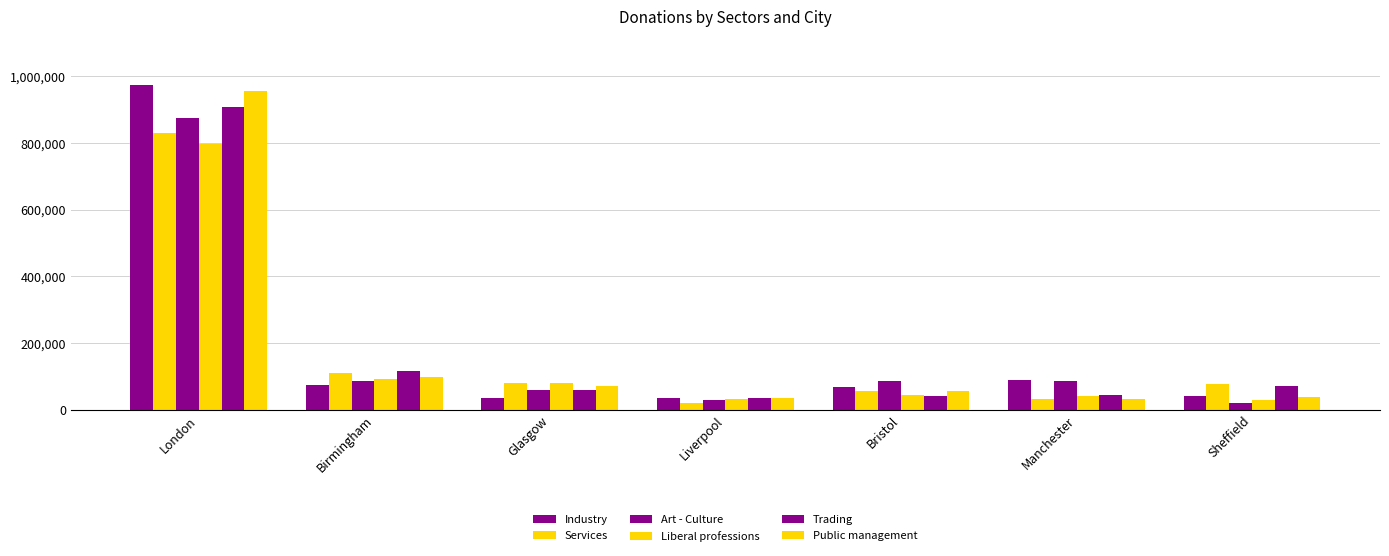

What position from the right is Bristol?

3